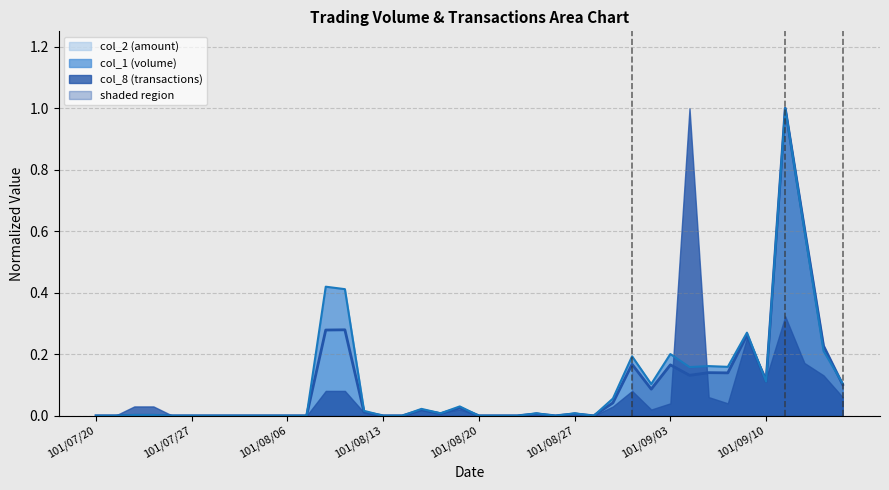

The value of col_1 at 101/09/13 is 0.1. True or false?

False